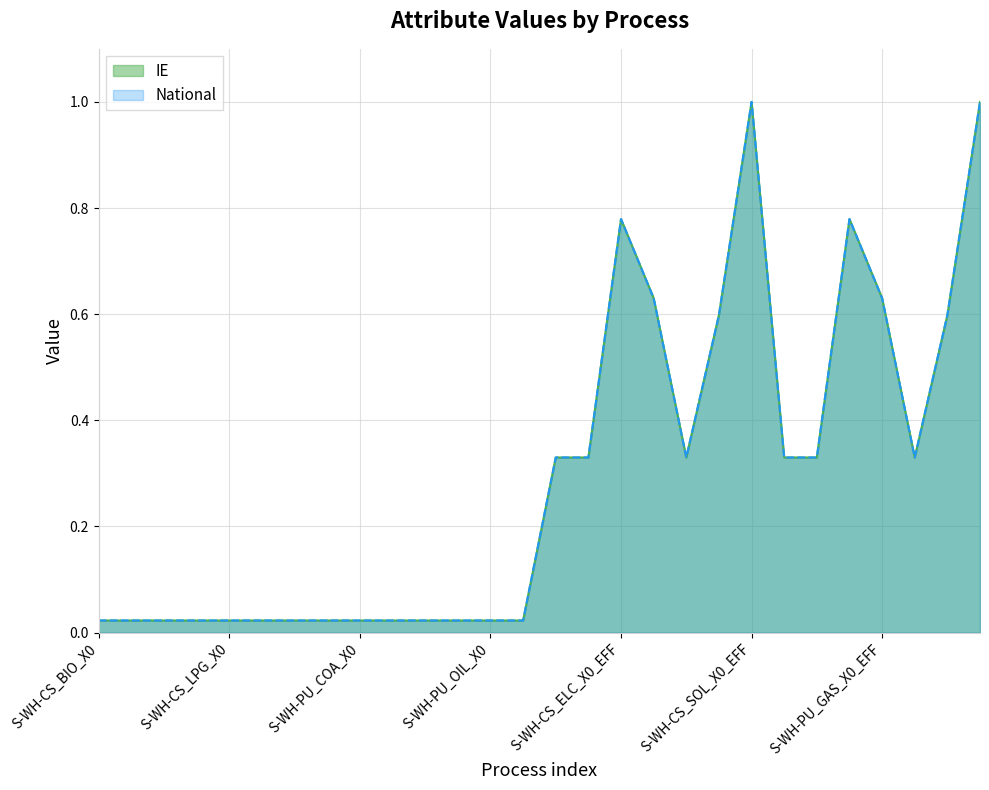

What is the difference between the maximum and minimum values in the IE series?

1.0